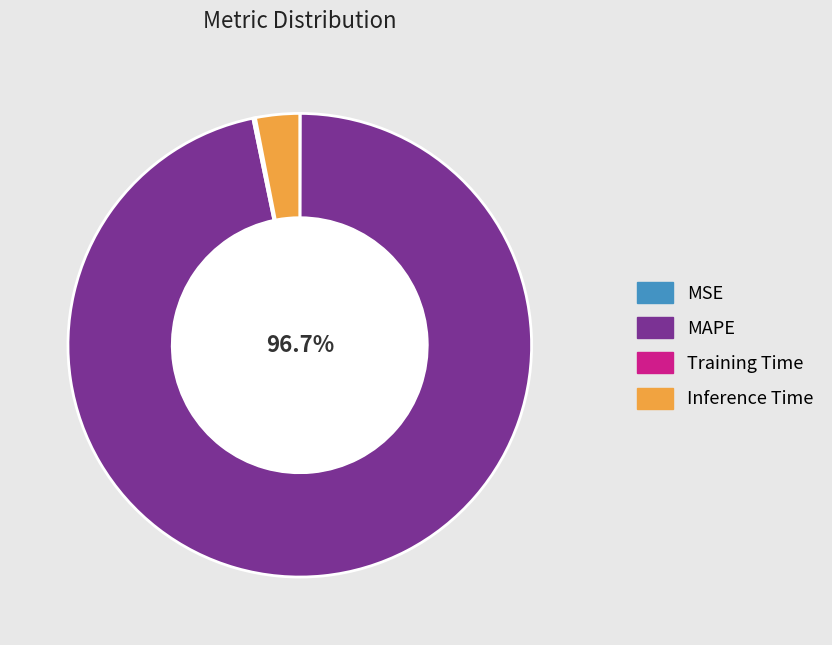

Which slice is the largest?

MAPE